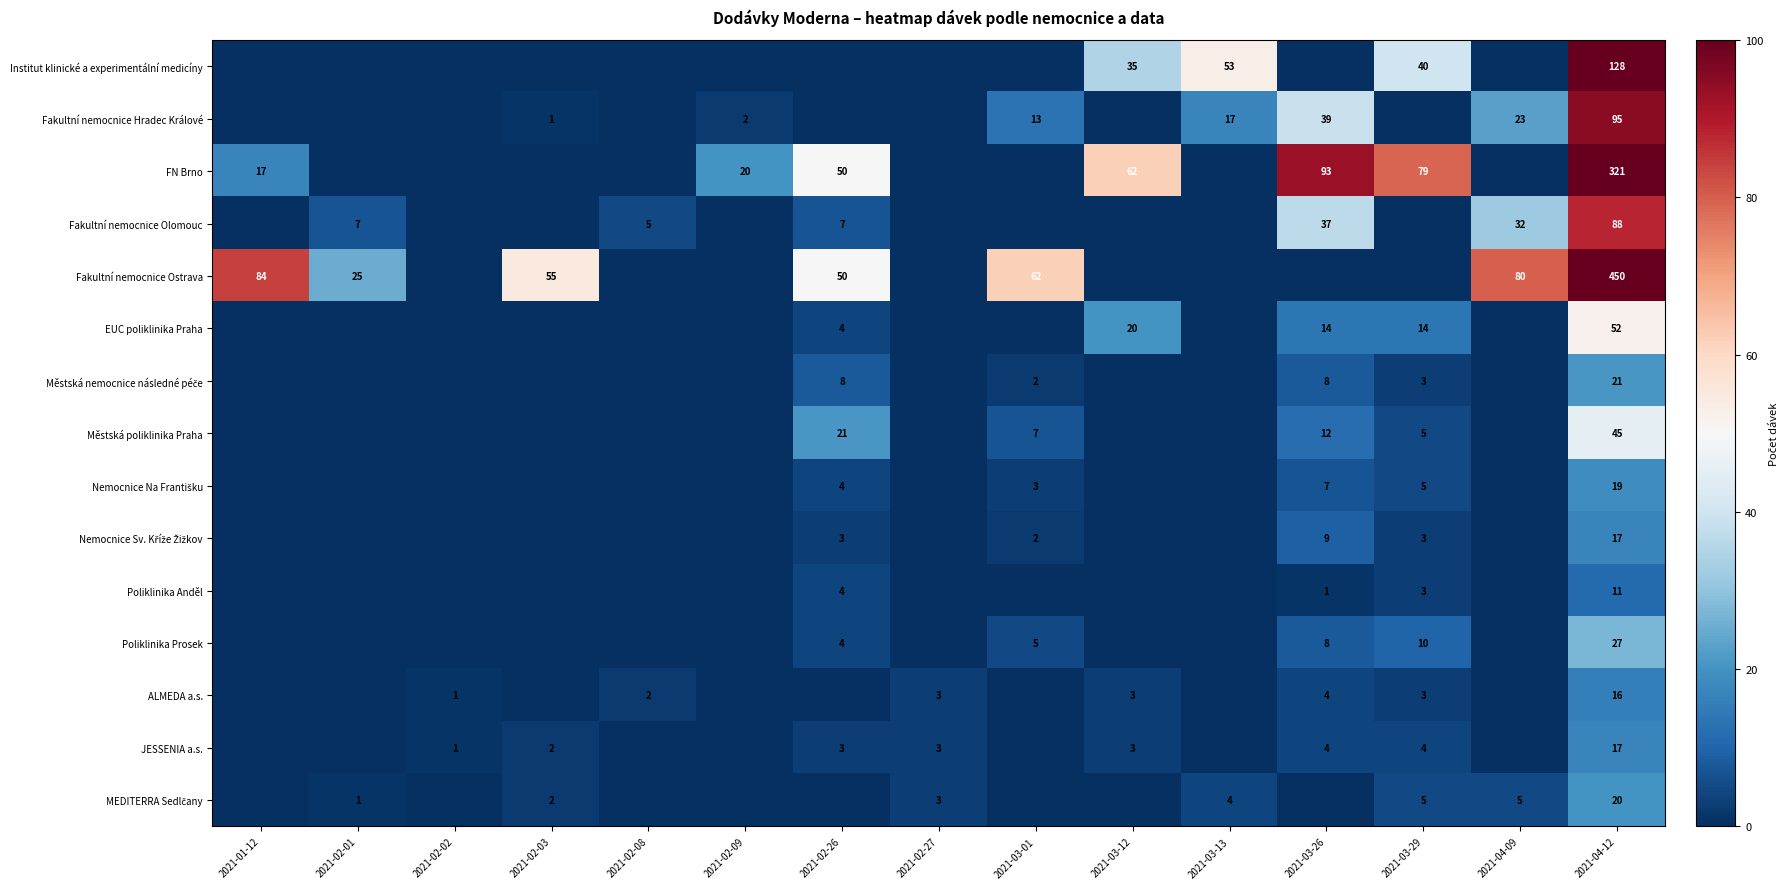

The value of ALMEDA a.s. at 2021-03-12 is 1. True or false?

False